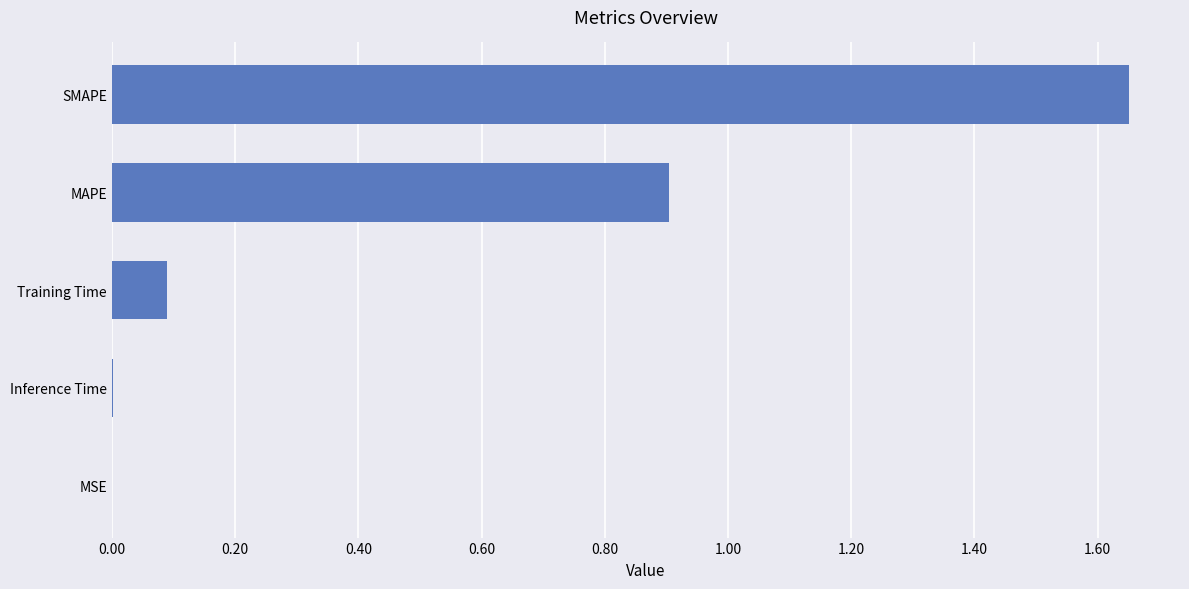

Read the value at MAPE.

0.9